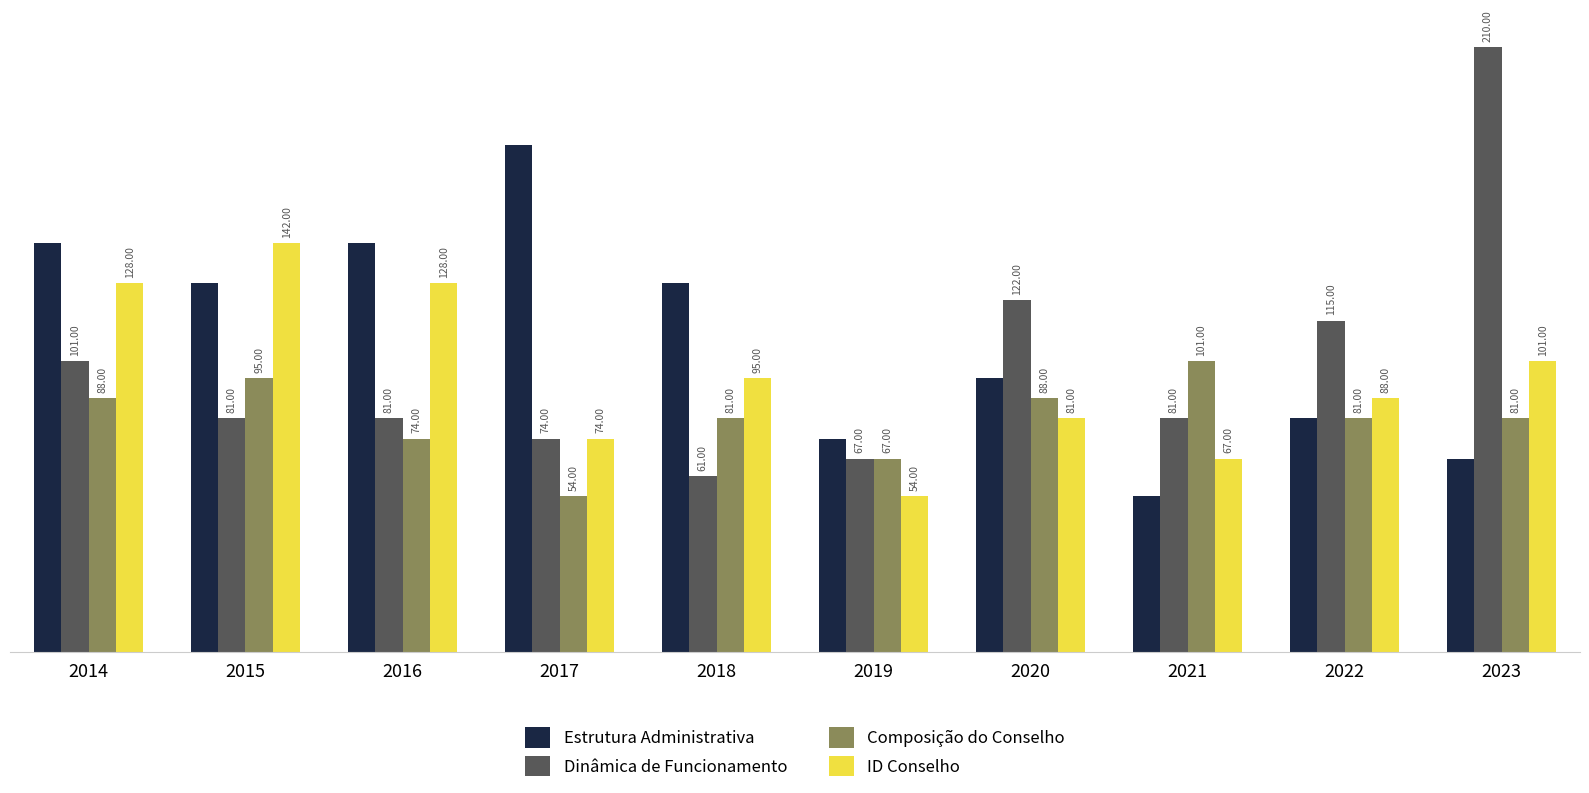

Rank the series by their maximum value, from highest to lowest.

Dinâmica de Funcionamento, Estrutura Administrativa, ID Conselho, Composição do Conselho